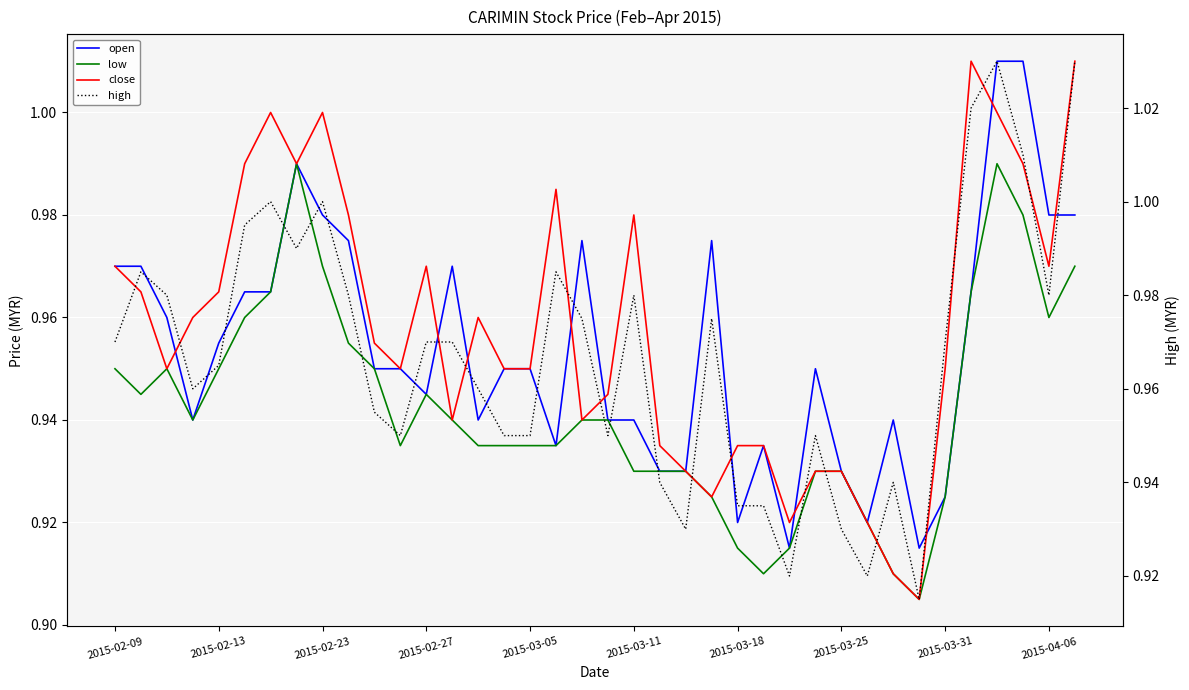

True or false: close has a value of 0.3 at 22.

False